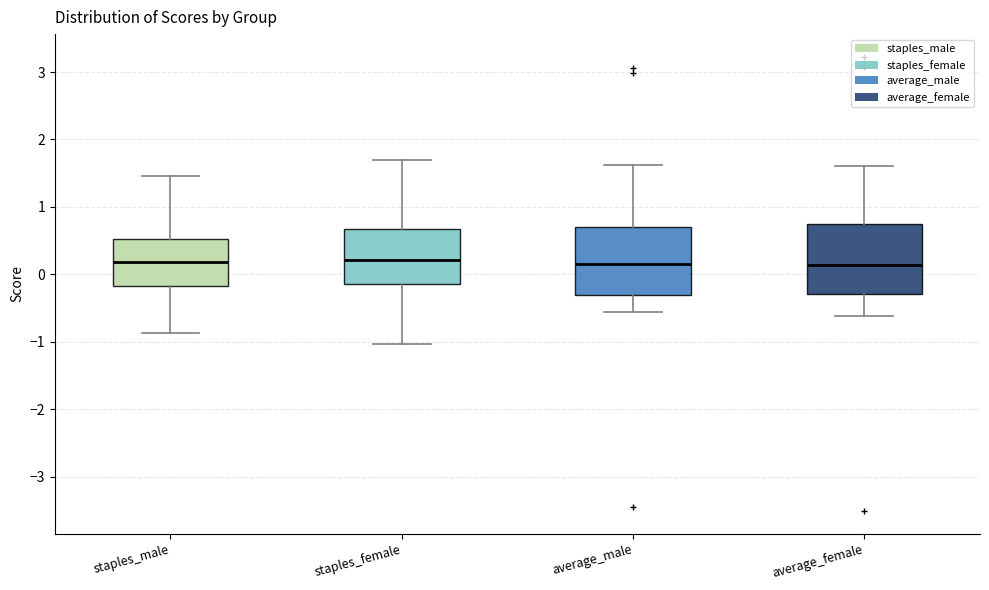

Where does the median line of the box for staples_female sit on the y-axis? The values are not printed on the chart, so give them approximately, as read against the axis.

0.2